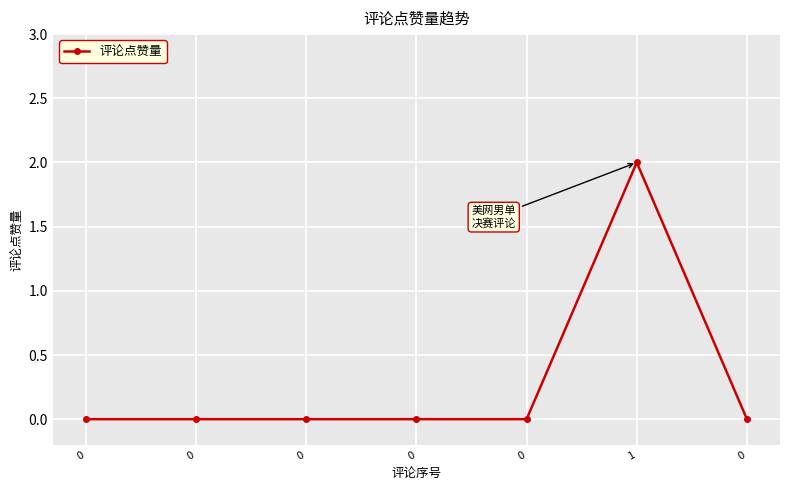

Does the chart have visible grid lines?

Yes